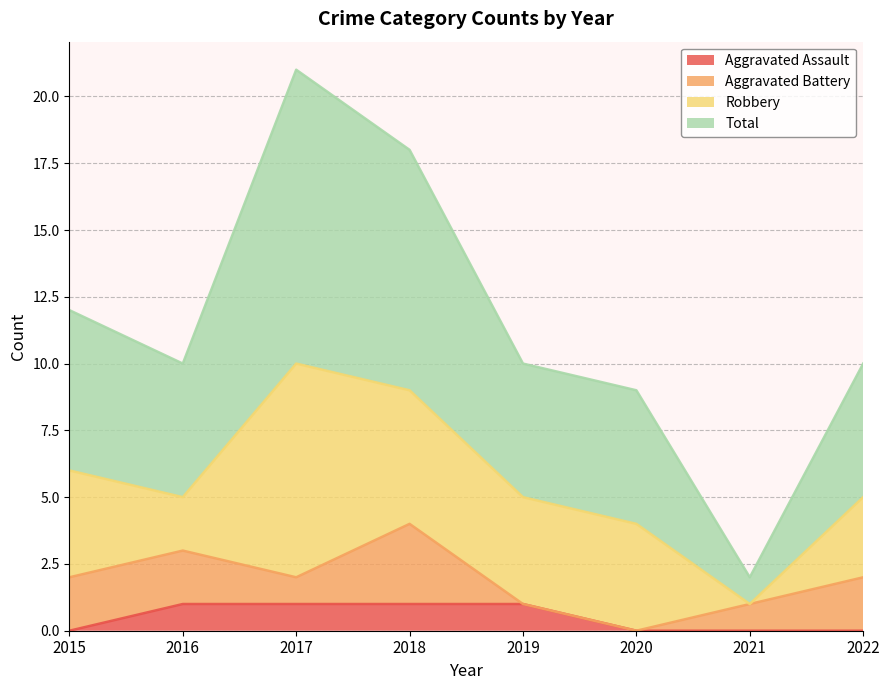

In Total, how many points are lower than both neighbors (excluding endpoints)?

2